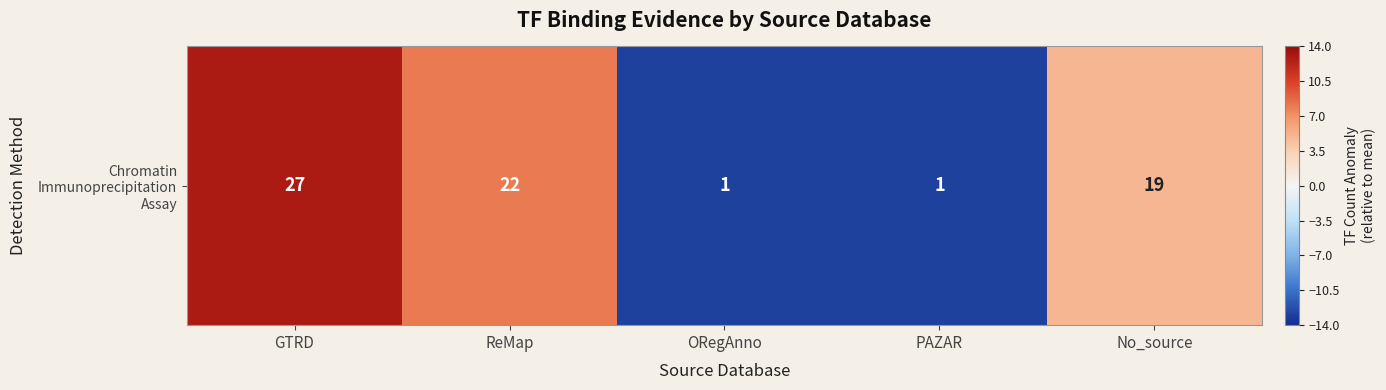

The chart shows a value of 9 at GTRD. True or false?

False